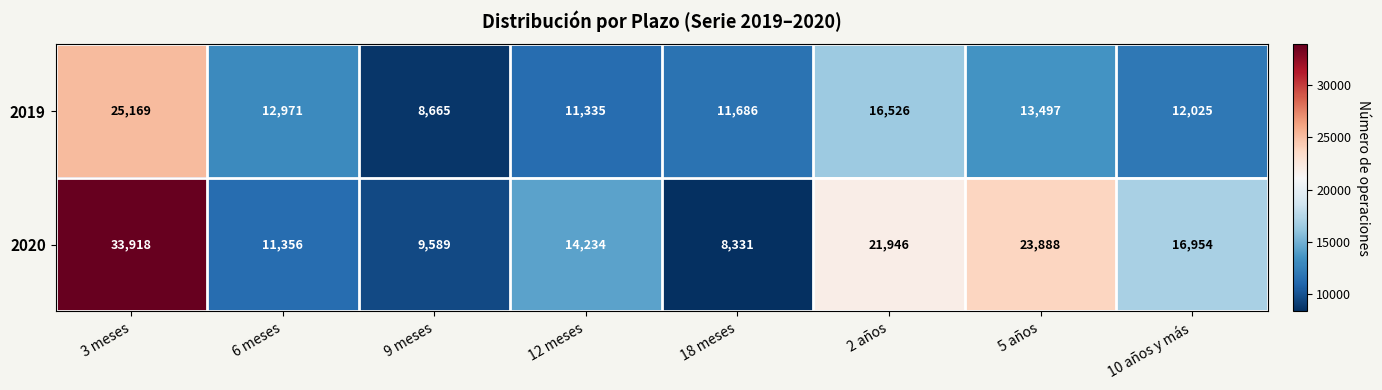

The 2020 series shows 9589 at 9 meses. True or false?

True